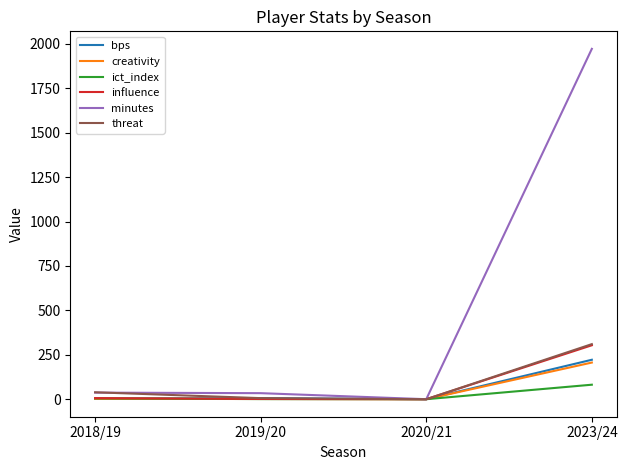

Is the value of influence at 2020/21 greater than the value of minutes at 2023/24?

No